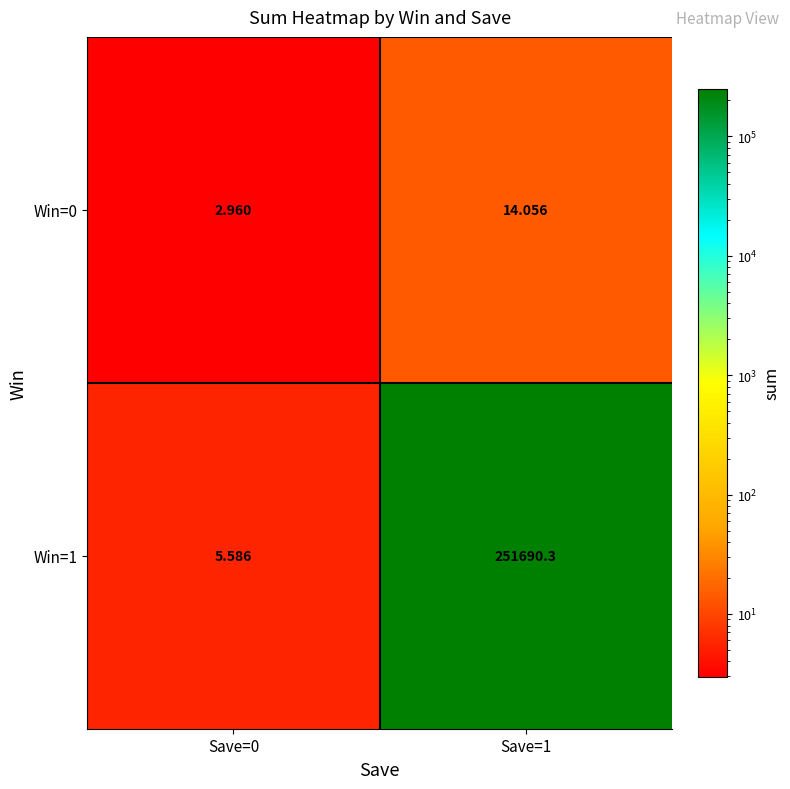

Is the value of Win=1 at Save=0 greater than the value of Win=0 at Save=1?

No